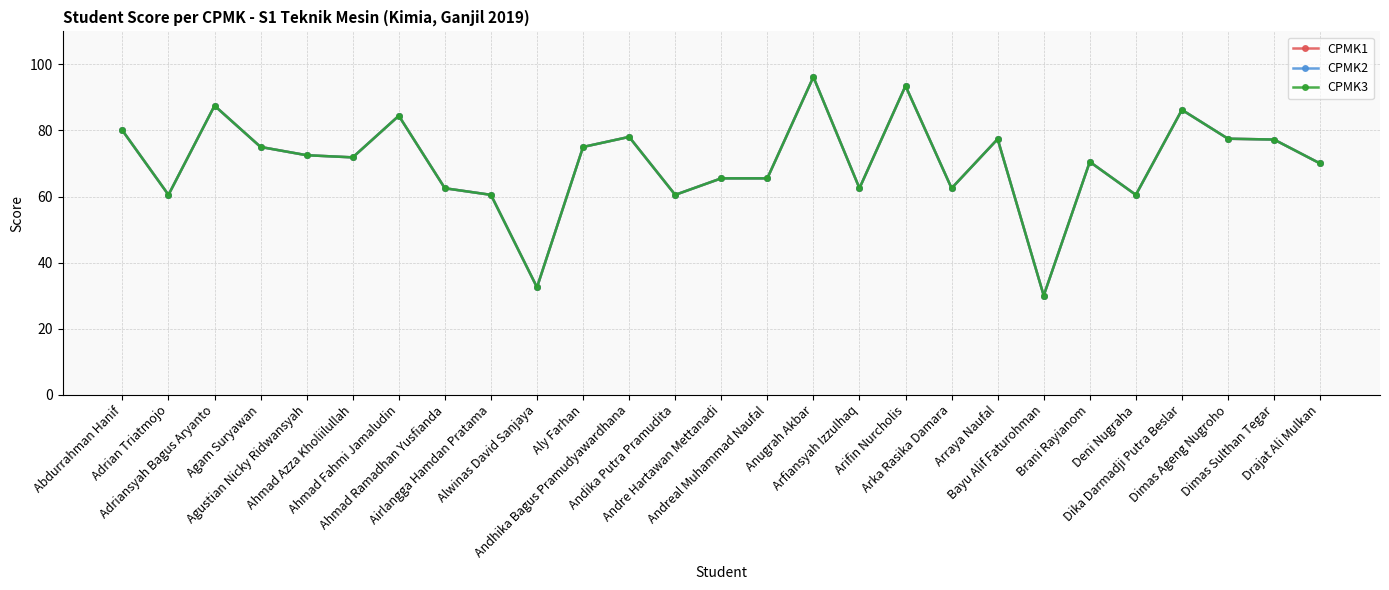

The value of CPMK1 at Brani Rayianom is 70.5. True or false?

True